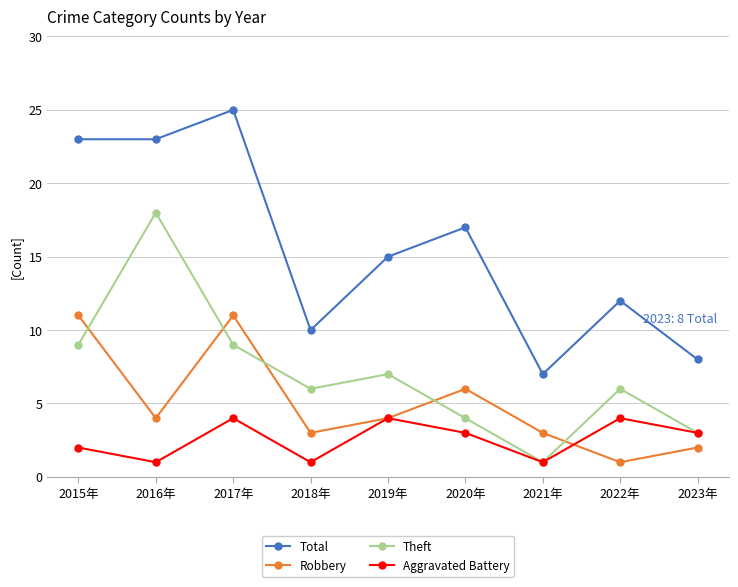

What is the spread (max minus min) of values at 2020年?

14